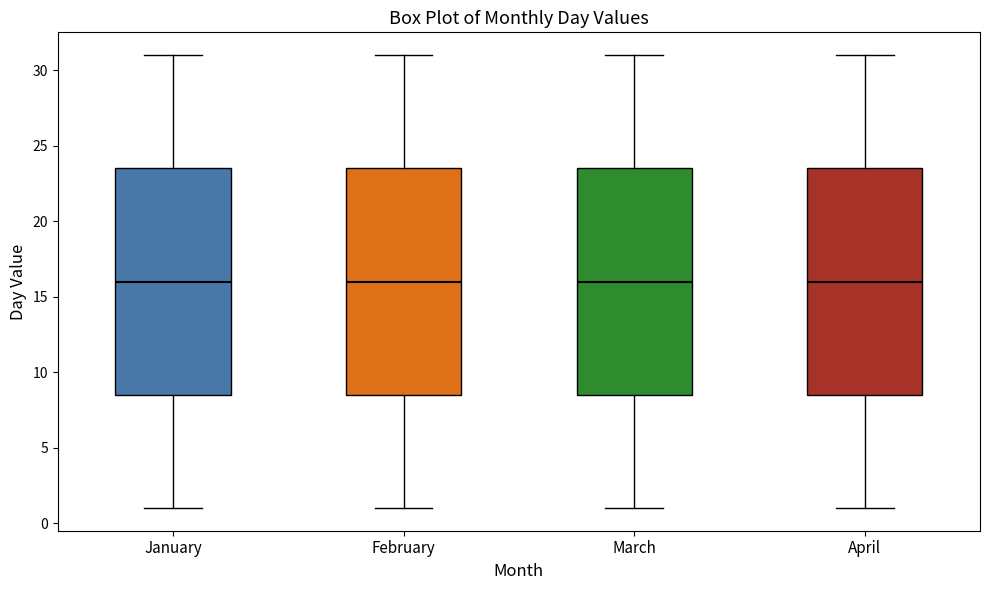

Where is the upper edge of the box for January on the y-axis? The values are not printed on the chart, so give them approximately, as read against the axis.

23.5